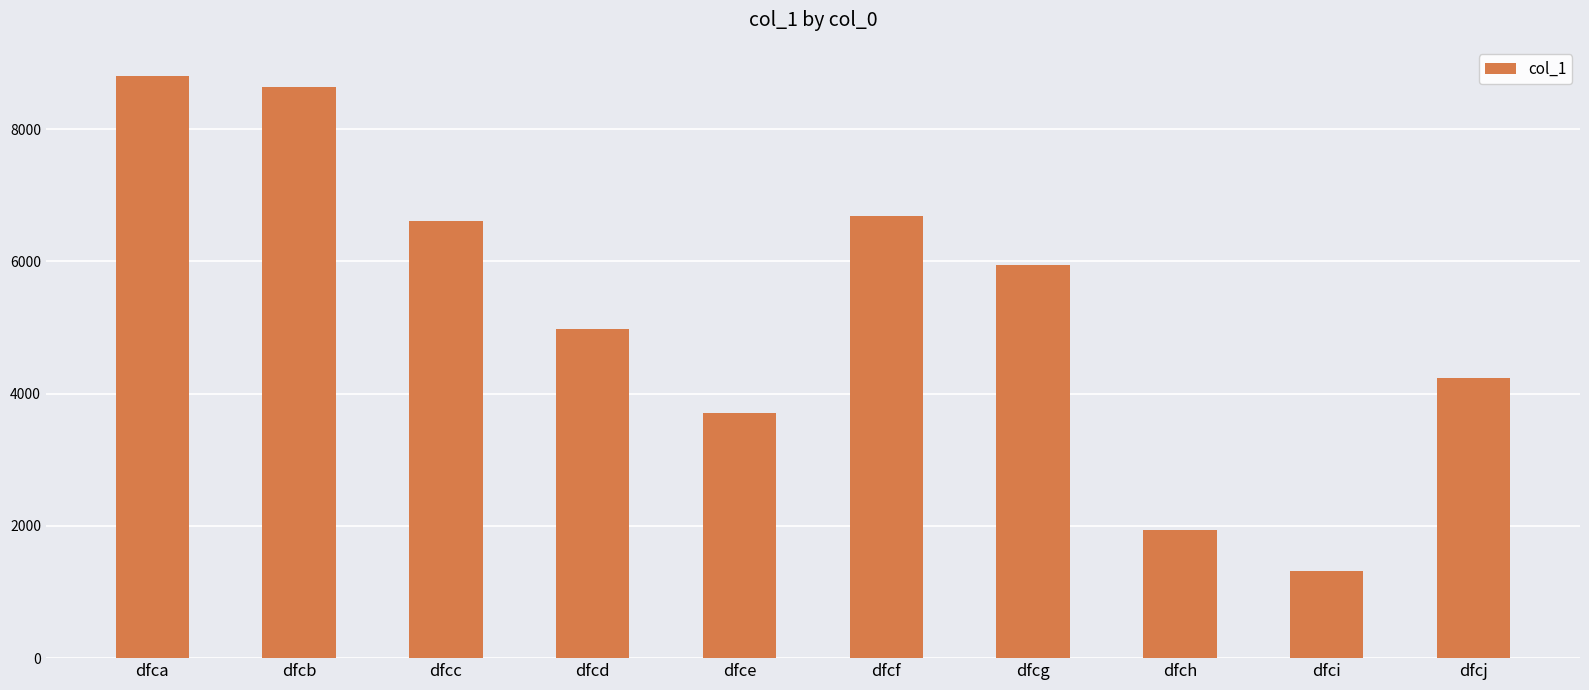

List the labels in order of value, smallest first.

dfci, dfch, dfce, dfcj, dfcd, dfcg, dfcc, dfcf, dfcb, dfca